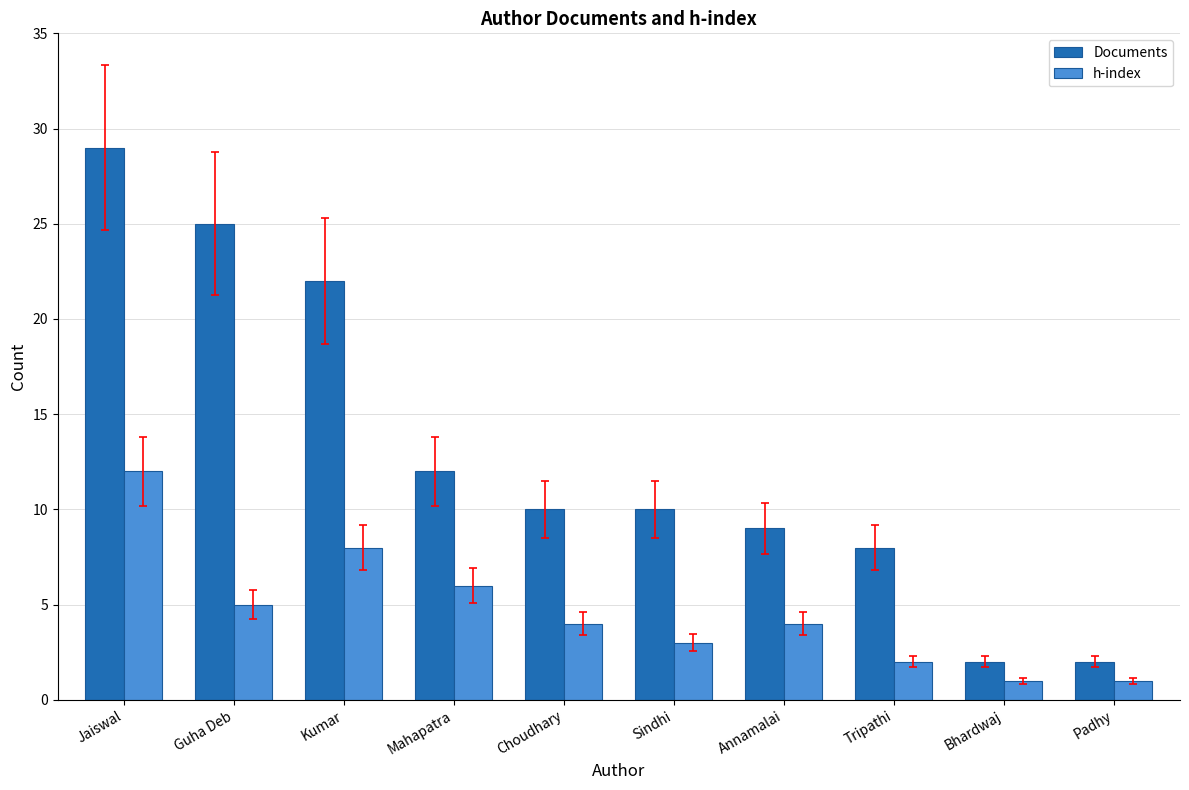

What is the highest value of the Documents series?

29